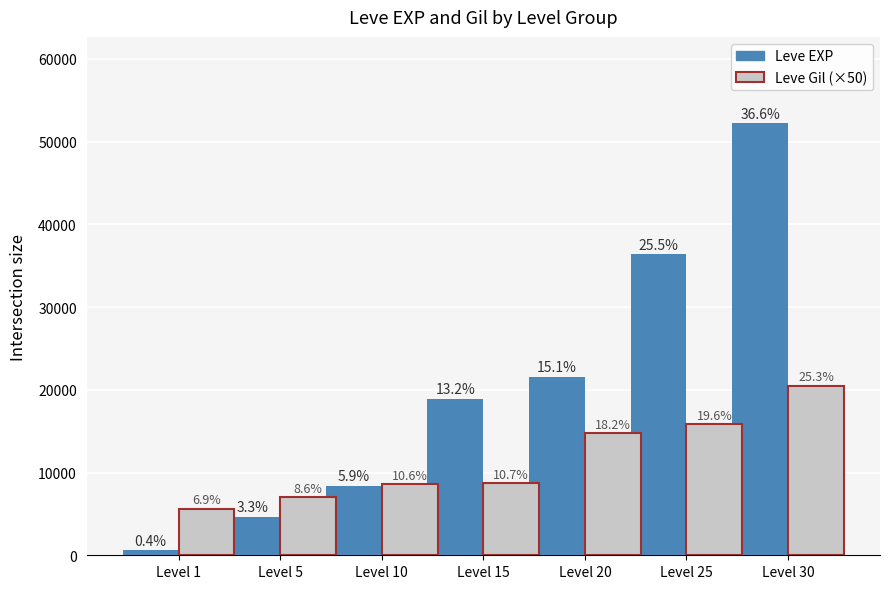

List the series in order of their peak value, lowest first.

Leve Gil (×50), Leve EXP